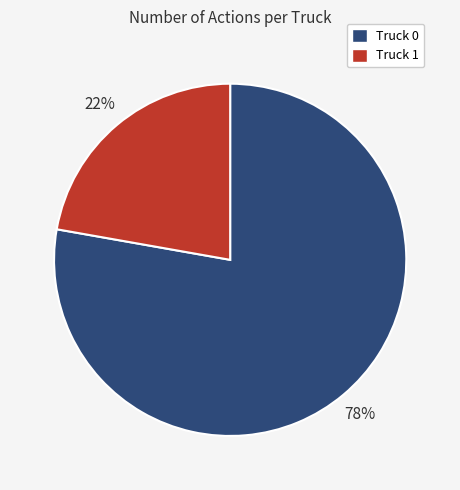

To the nearest percent, what is the average slice percentage?

50%